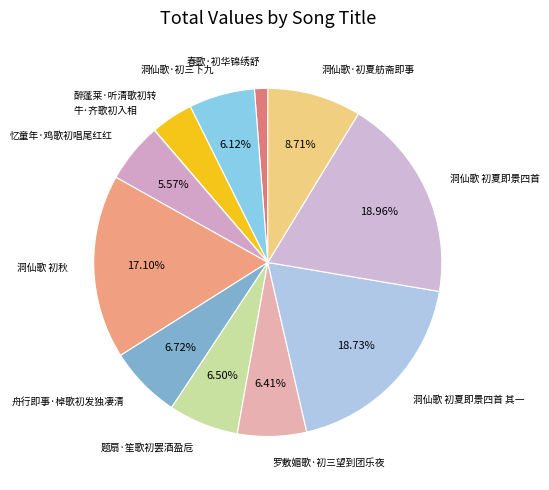

Do 洞仙歌·初三下九 and 洞仙歌·初夏舫斋即事 together represent more than half of the pie?

No